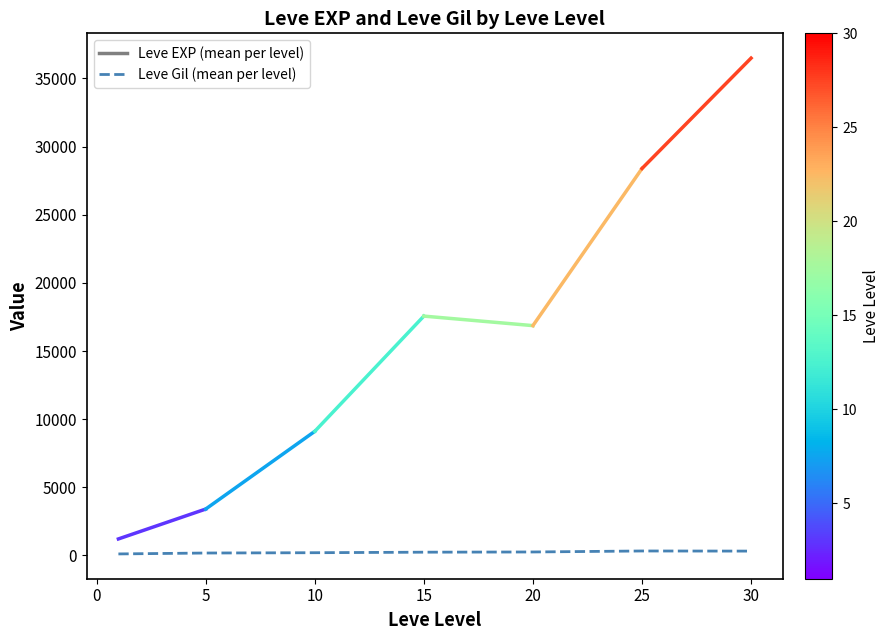

What is the sum of all values?

1644.9